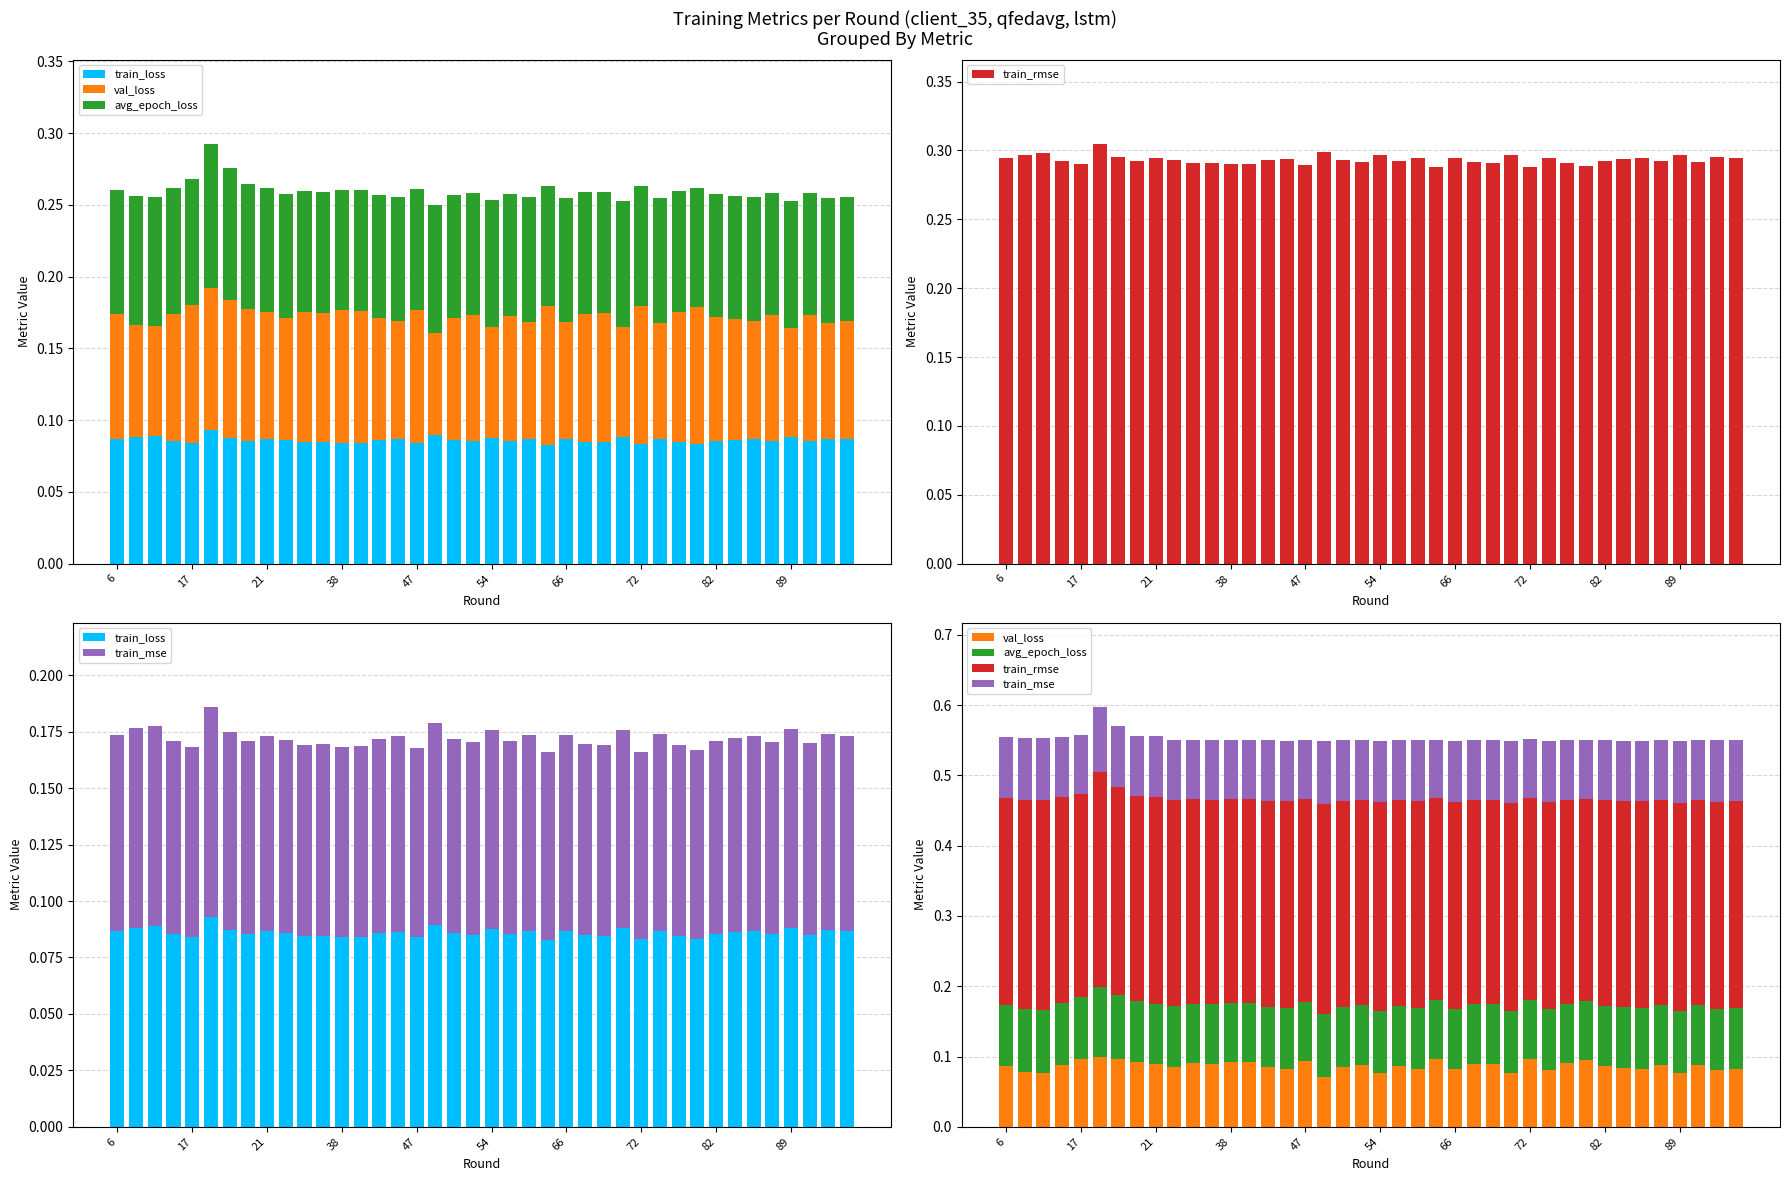

The train_mse series shows 0.0 at 35. True or false?

False